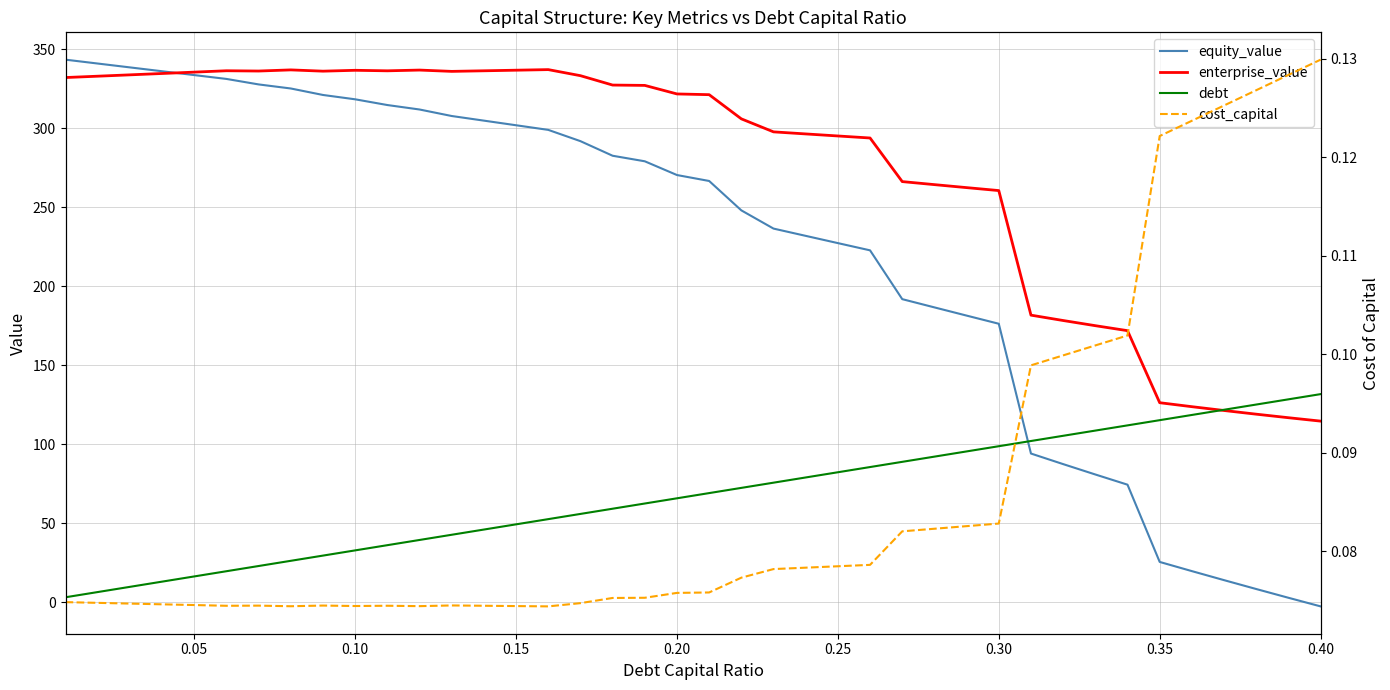

True or false: equity_value has a value of -3.5 at 0.40.

False